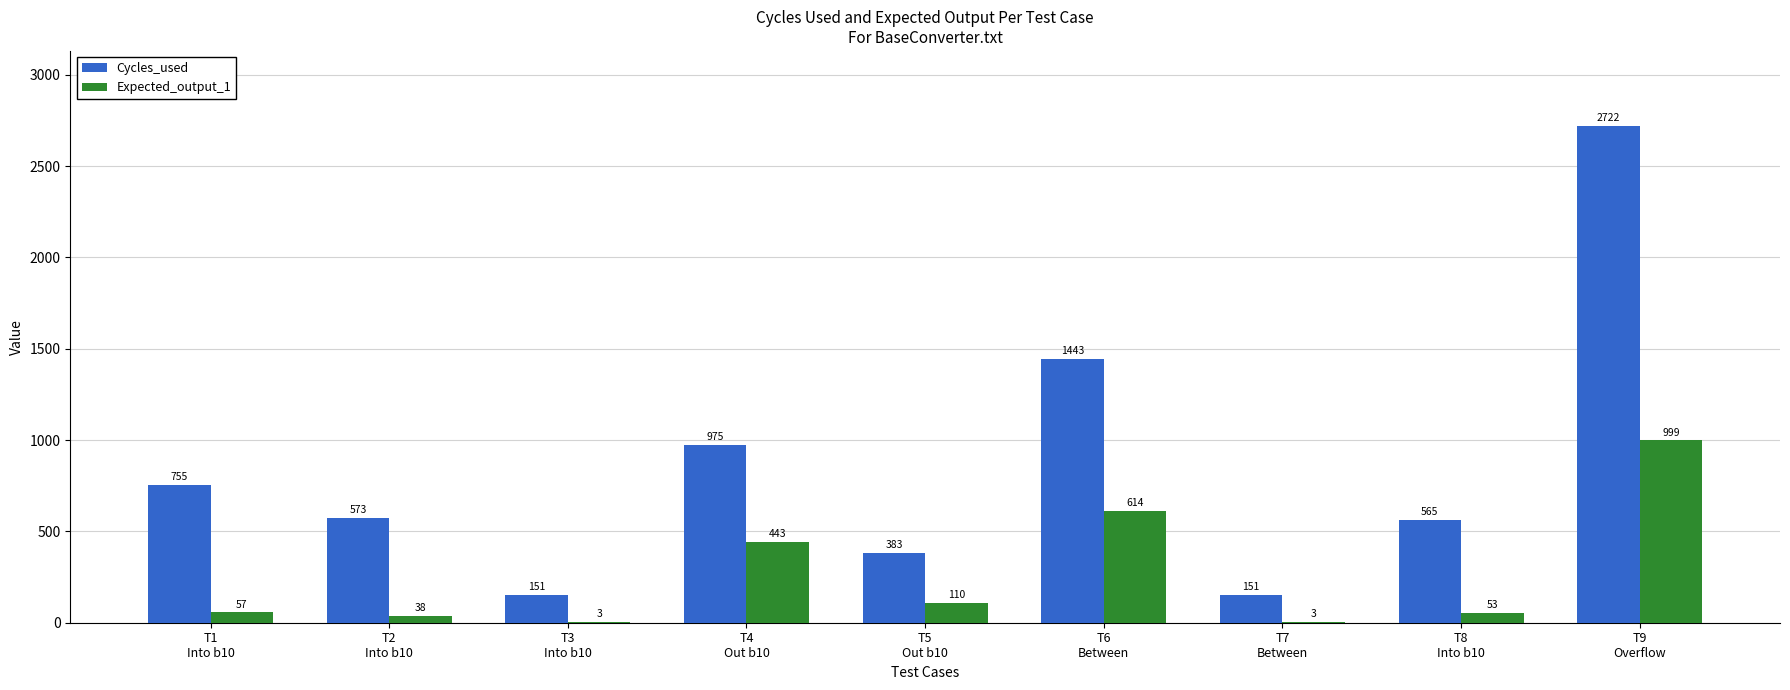

Which series has the largest total across all categories?

Cycles_used